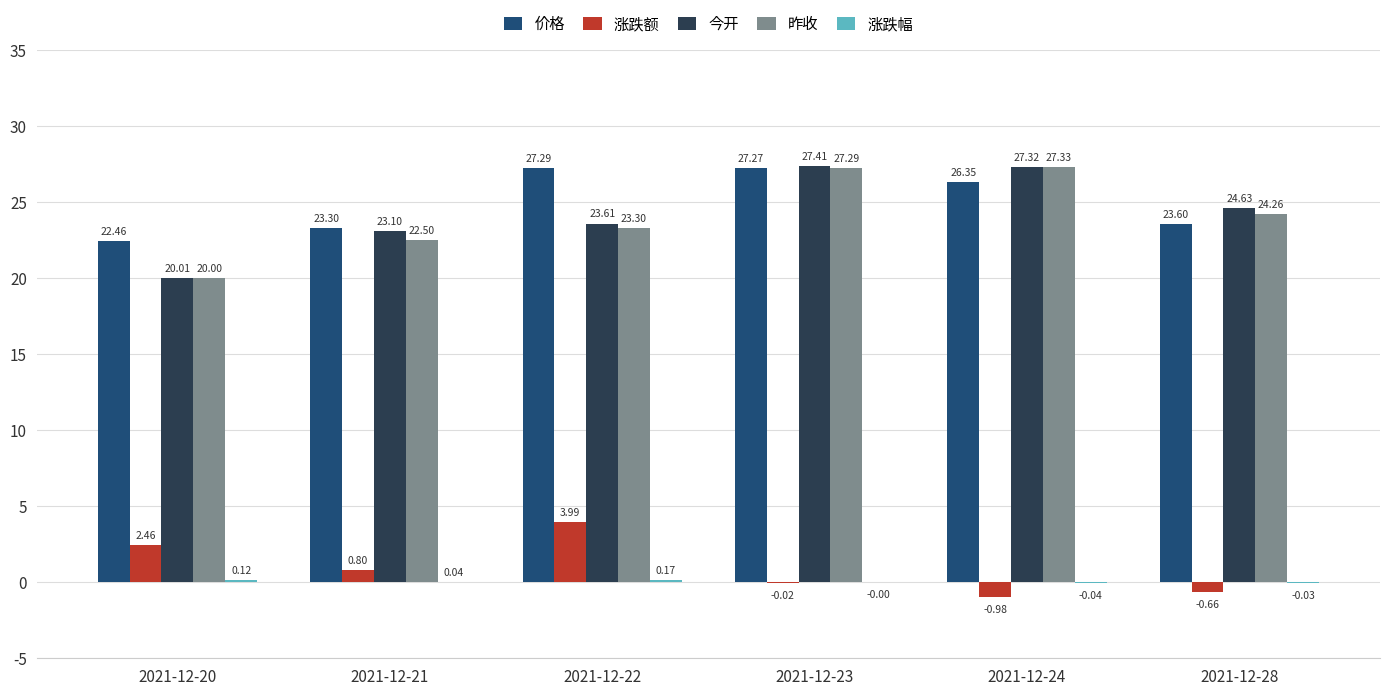

Which series changed the most between 2021-12-20 and 2021-12-28?

今开